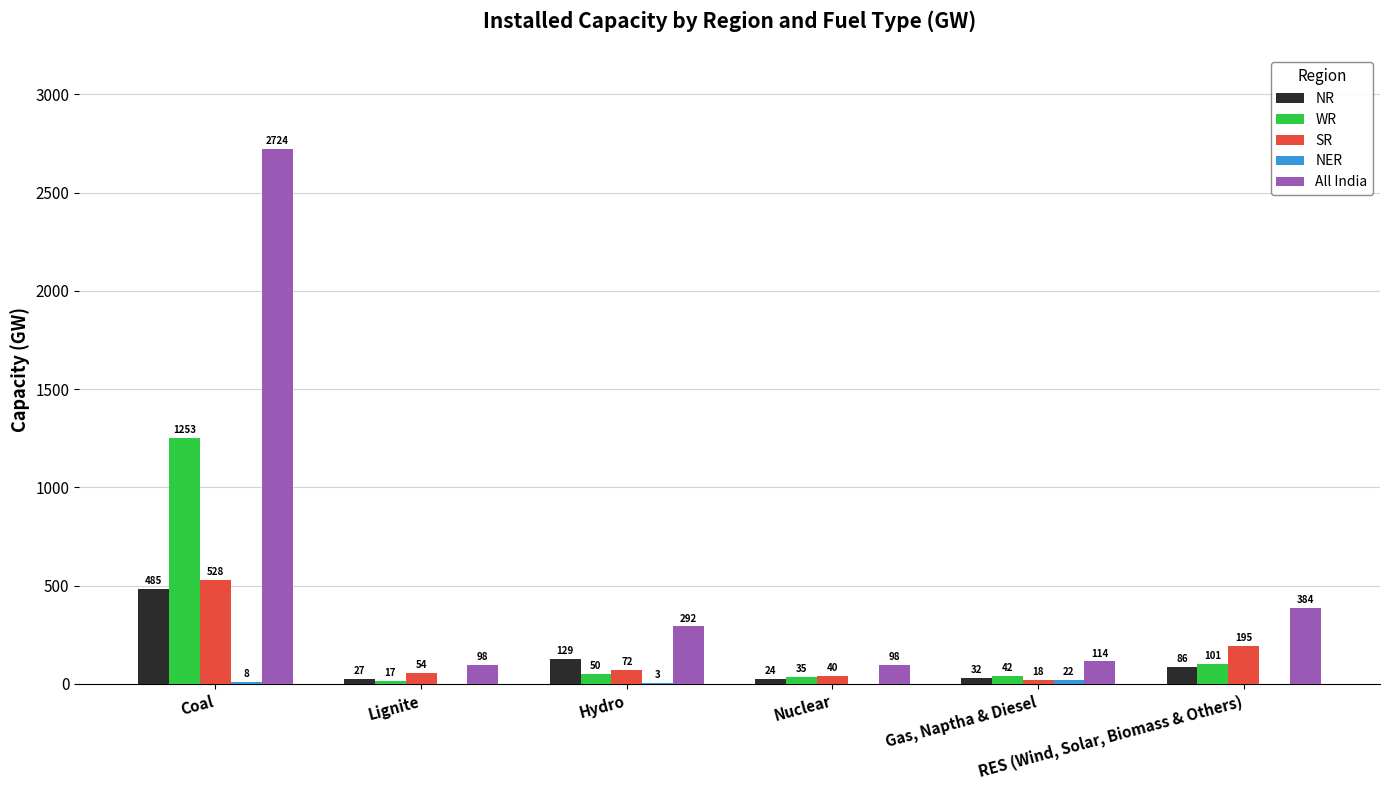

What is the maximum value shown in the chart?

2724